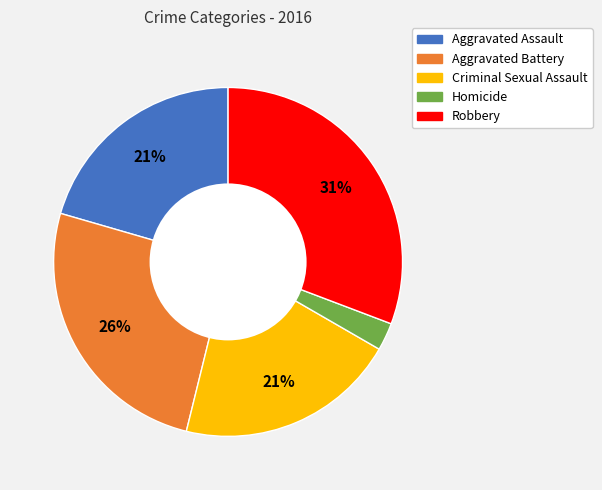

How many segments does this pie chart have?

5